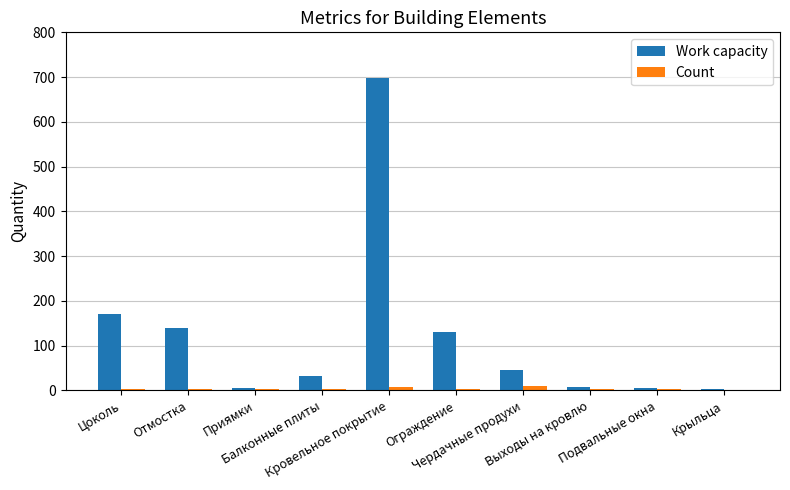

At which label does Work capacity reach its peak?

Кровельное покрытие